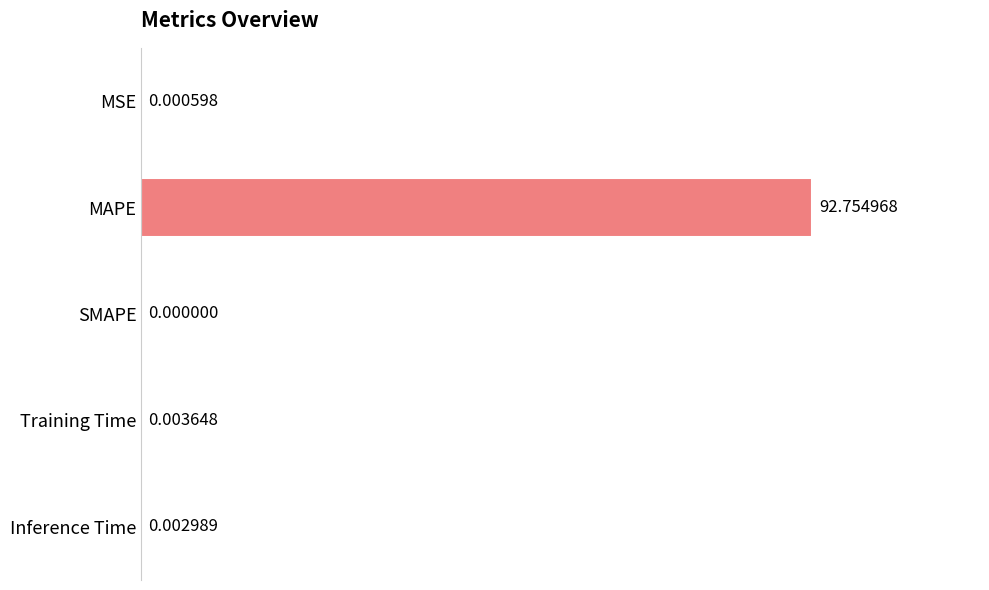

How many series are shown in this chart?

1